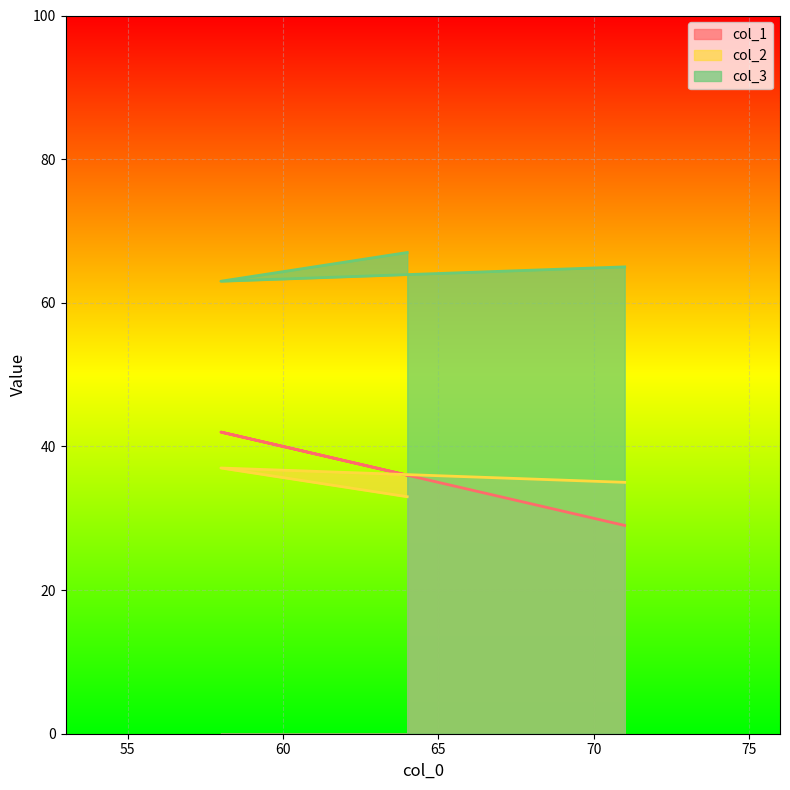

List the labels in order of col_1 value, largest first.

58, 64, 71